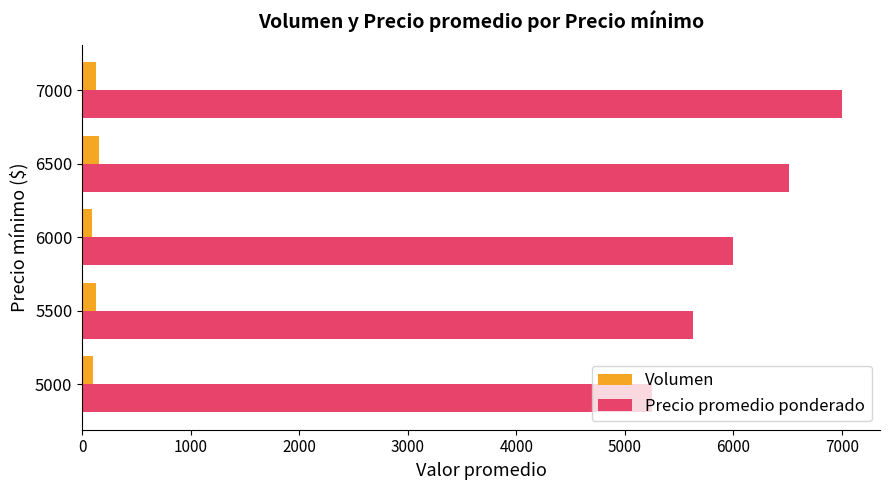

At which label is Precio promedio ponderado closest to 6125?

6000